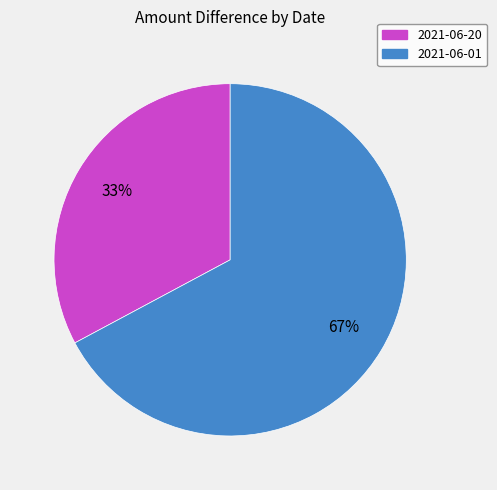

Combined, do 2021-06-20 and 2021-06-01 account for over 50%?

Yes